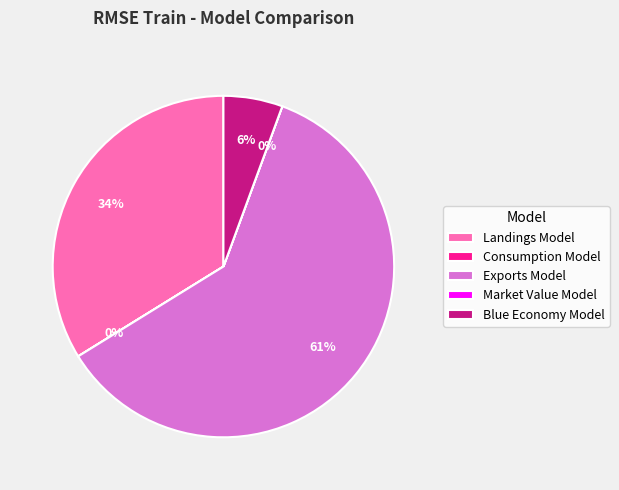

To the nearest percent, what is the average slice percentage?

20%